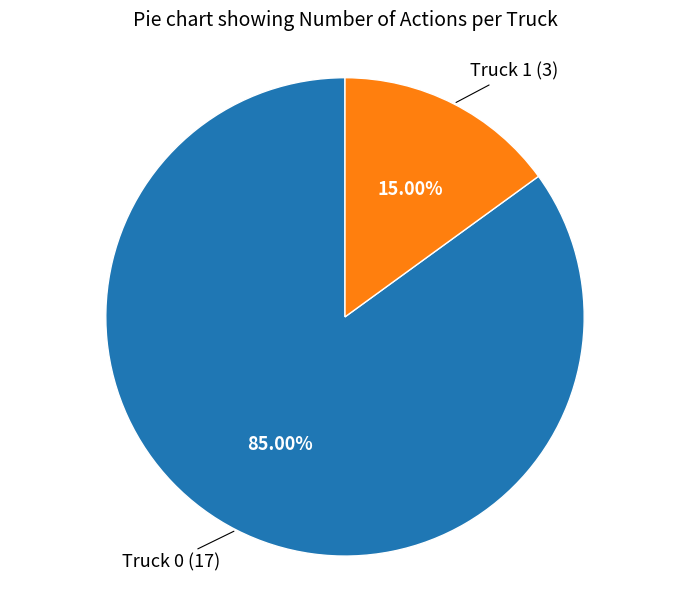

Is there a majority slice in this chart?

Yes